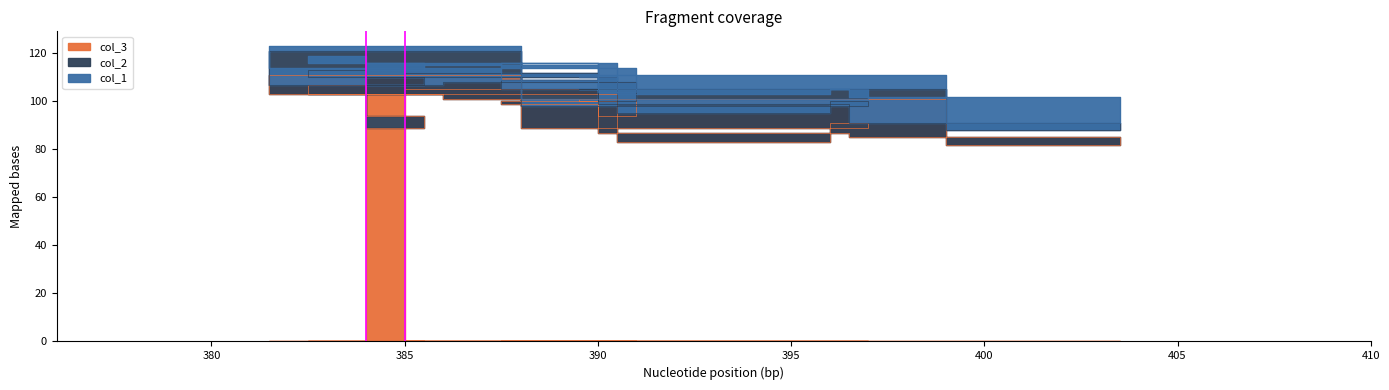

How many interior local peaks does the col_2 series have?

5